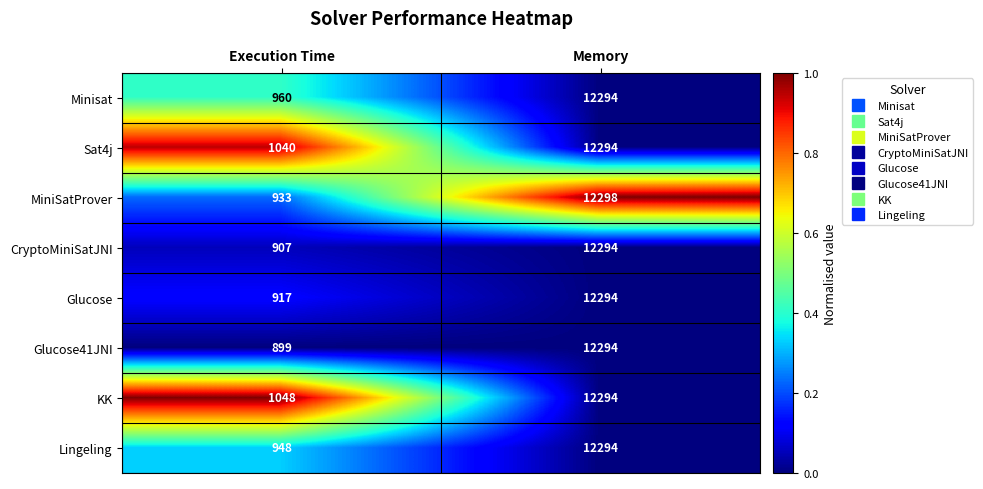

Rank the categories by Sat4j value from highest to lowest.

Memory, Execution Time